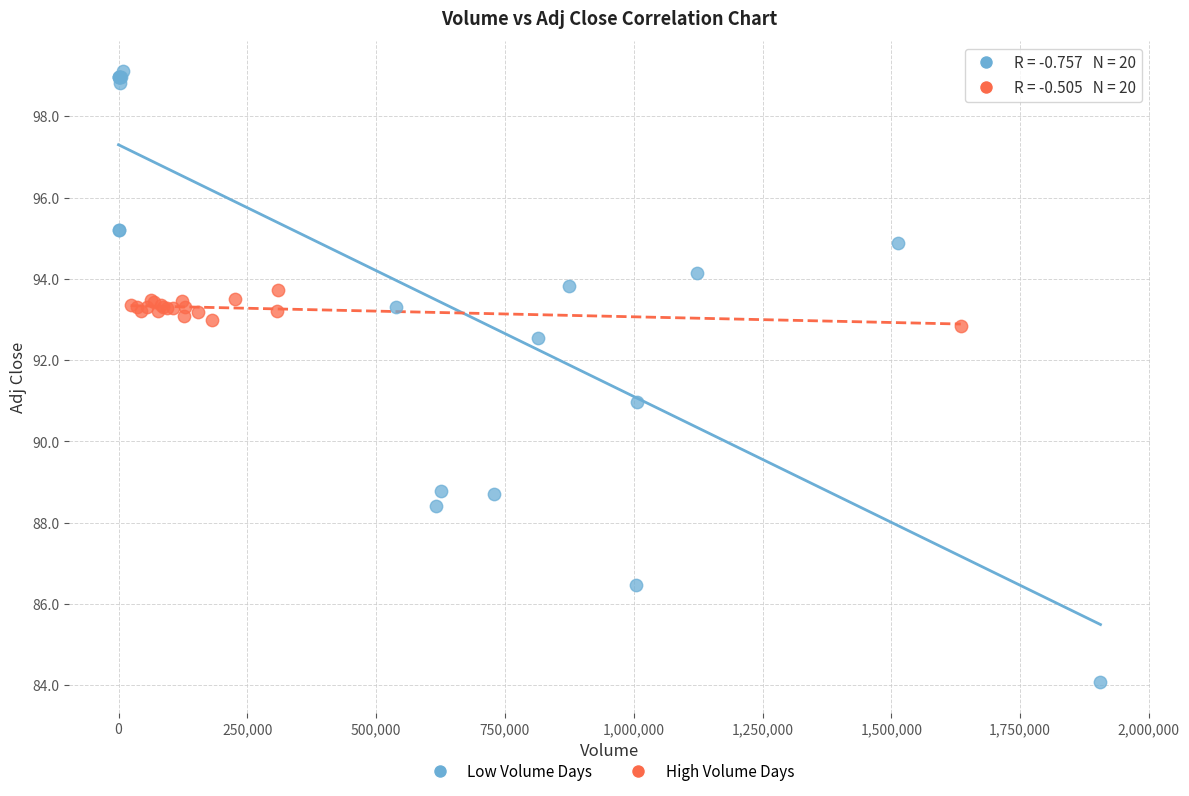

Which series has the largest Y range (max minus min)?

Low Volume Days